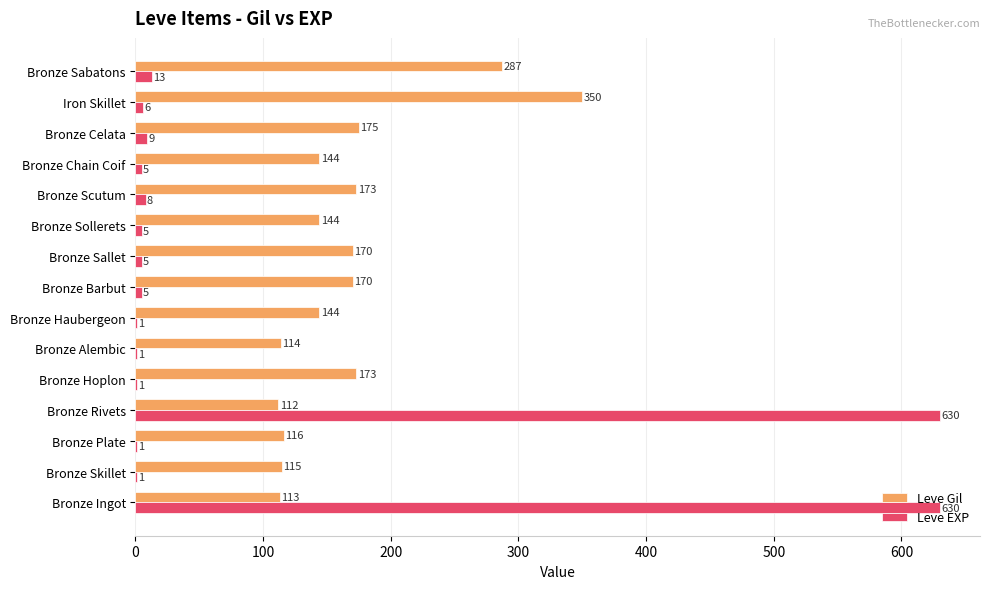

Which category has the highest value in the Leve Gil series?

Iron Skillet